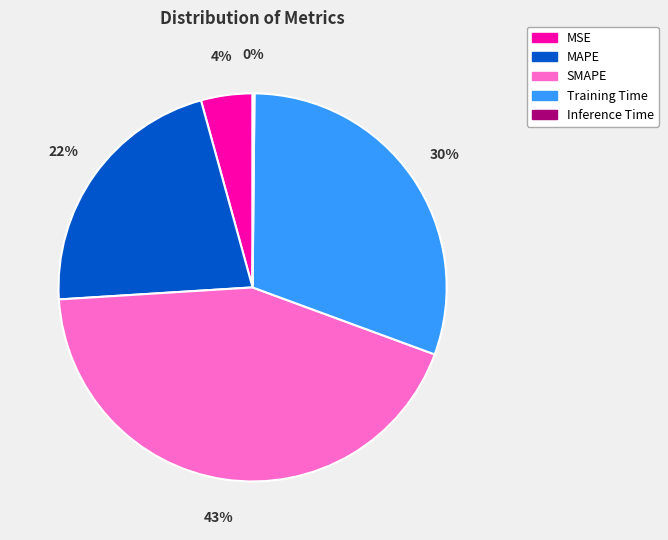

What percentage is the Training Time slice, to the nearest percent?

30%